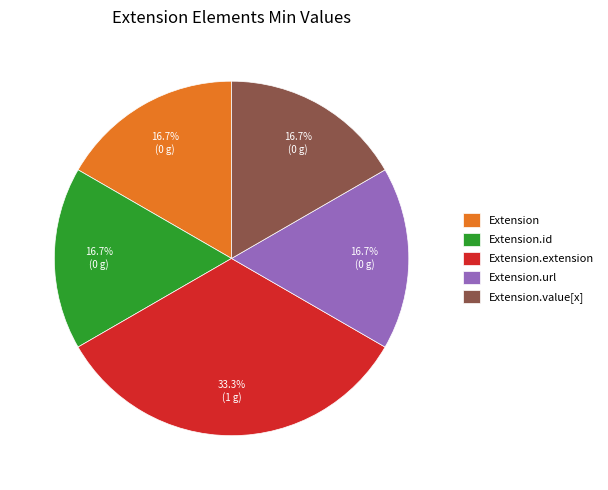

Is there a majority slice in this chart?

No